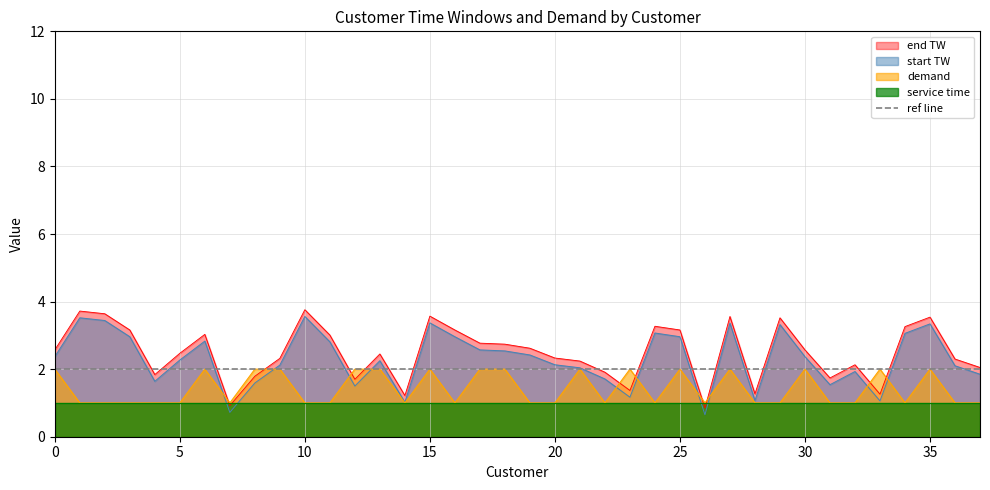

Is it true that start TW equals 4.2 at 0?

False